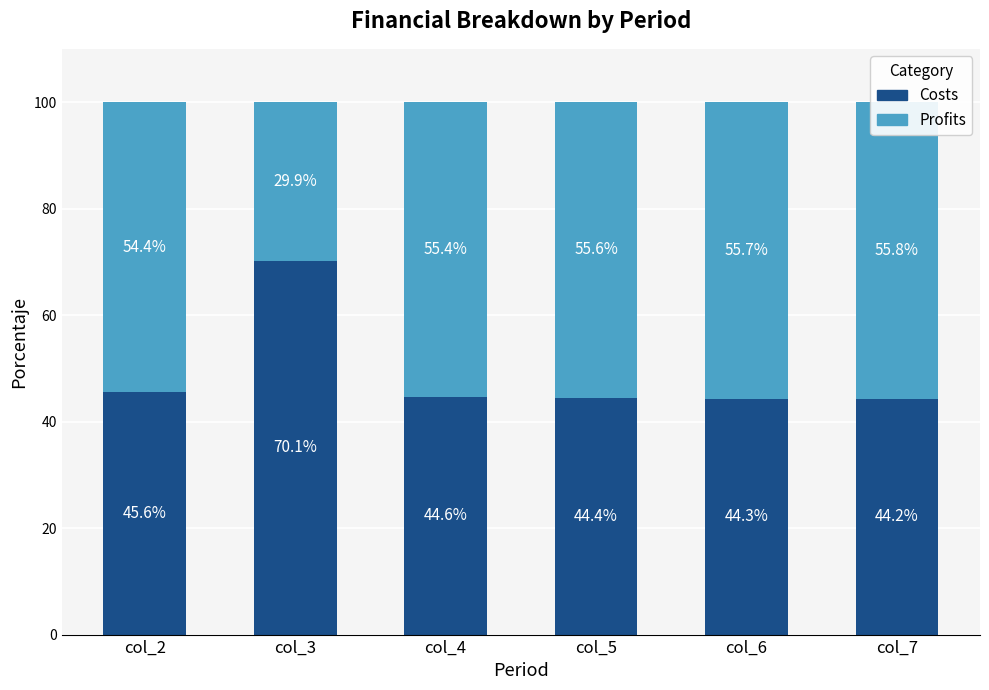

List the labels in order of Costs value, smallest first.

col_7, col_6, col_5, col_4, col_2, col_3